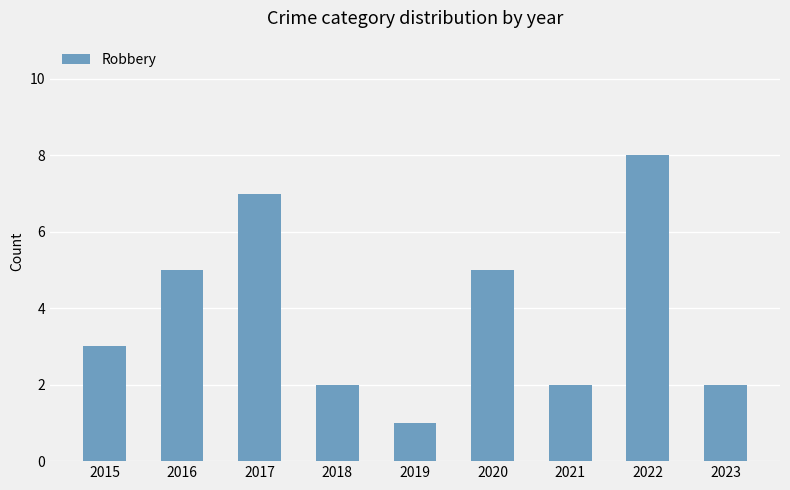

What is the value of the 1st bar from the left?

3